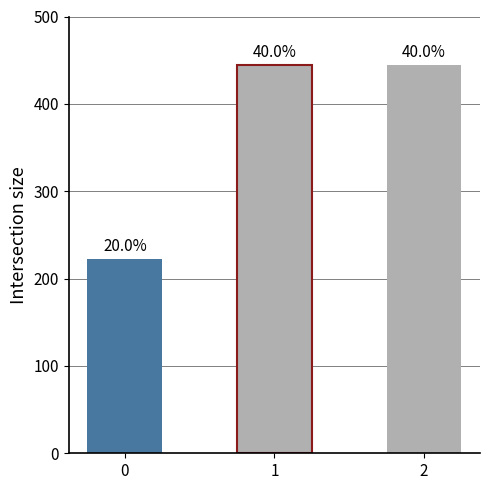

What value does the data have at 2?

444.4